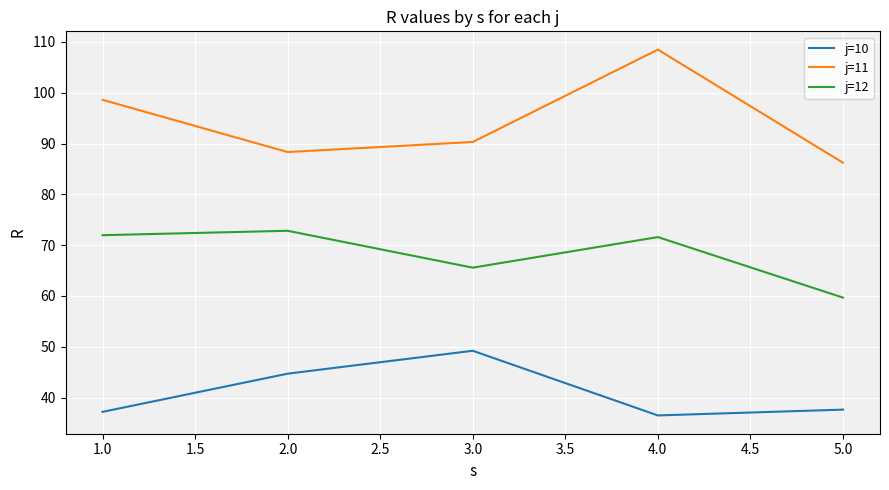

The value of j=12 at 5.0 is 59.7. True or false?

True